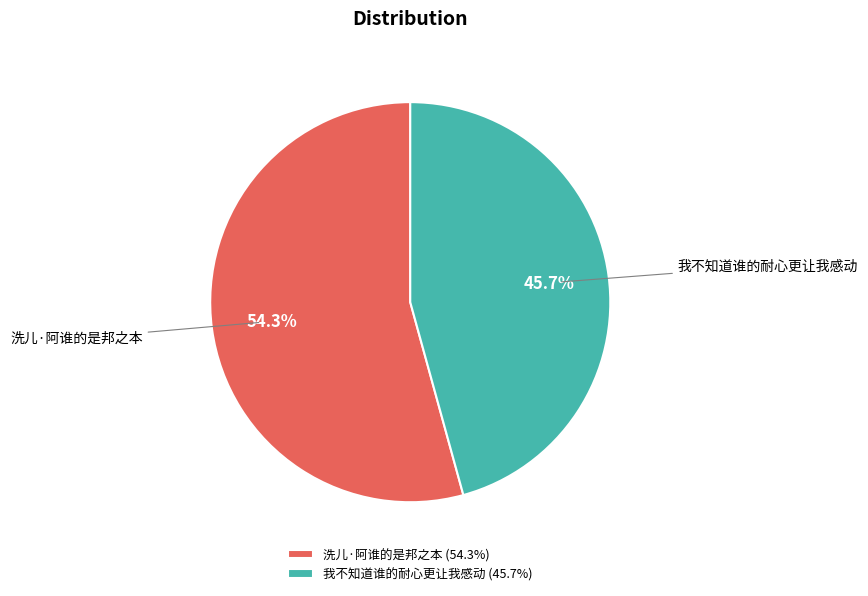

To the nearest percent, what is the average slice percentage?

50%